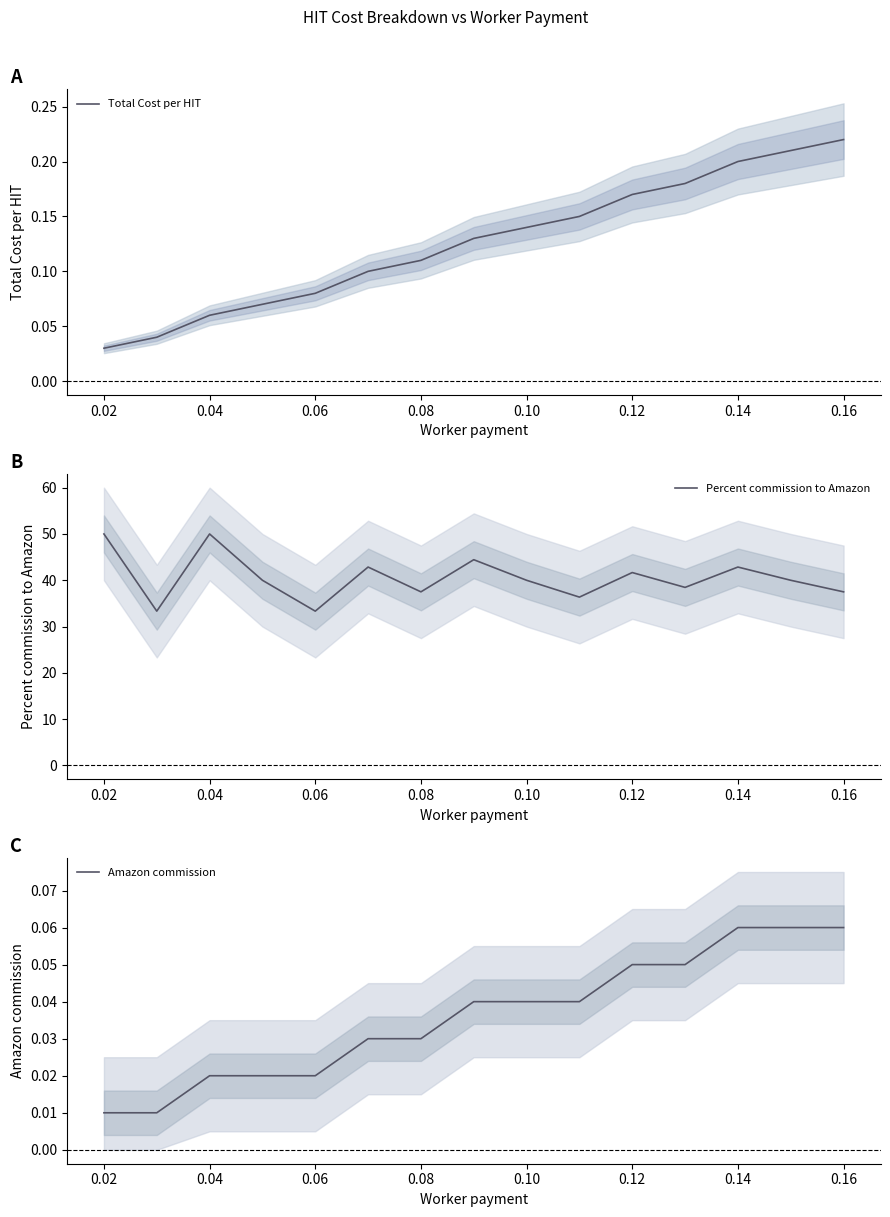

True or false: Total Cost per HIT has a value of 0.3 at 0.12.

False